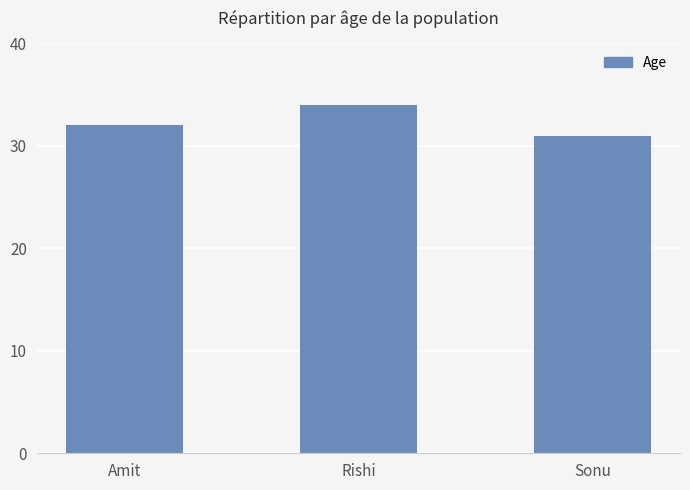

Where is the data nearest to the value 32?

Amit